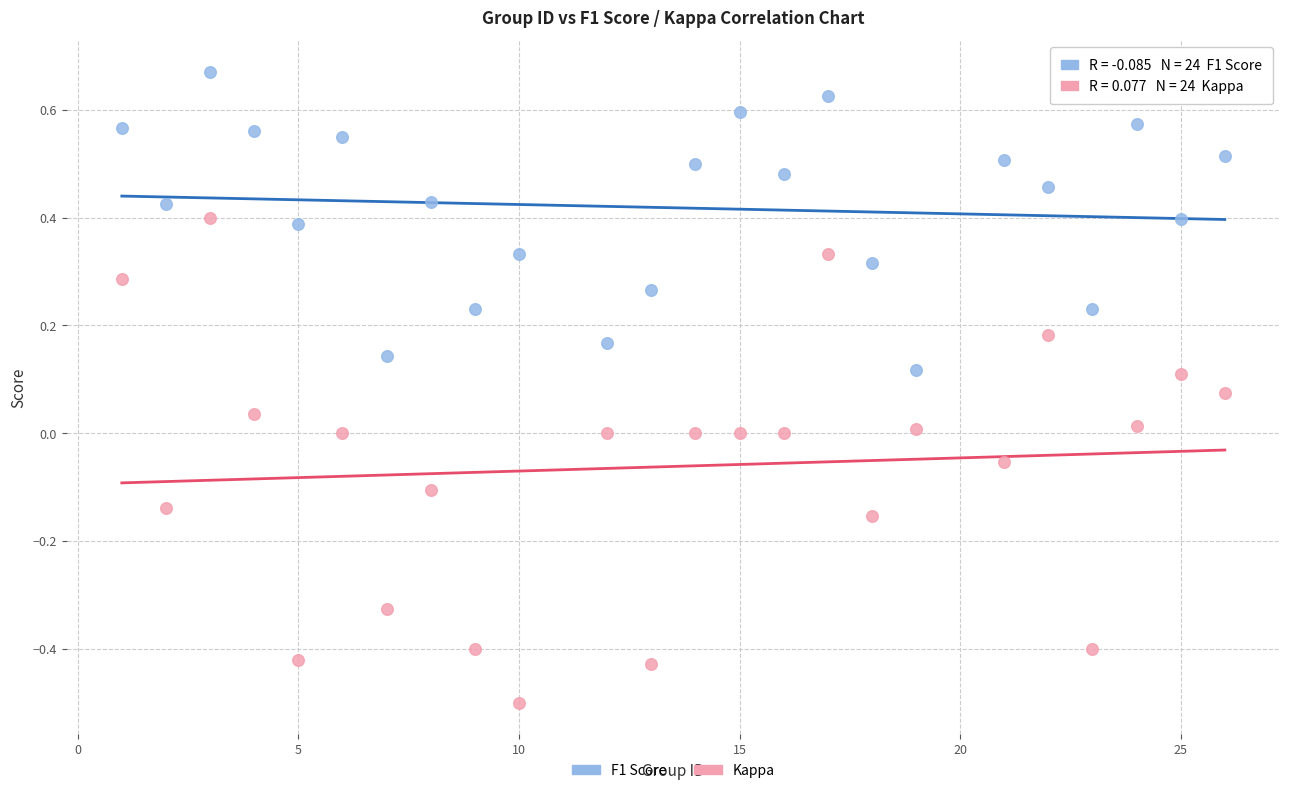

Which series has the largest Y range (max minus min)?

Kappa